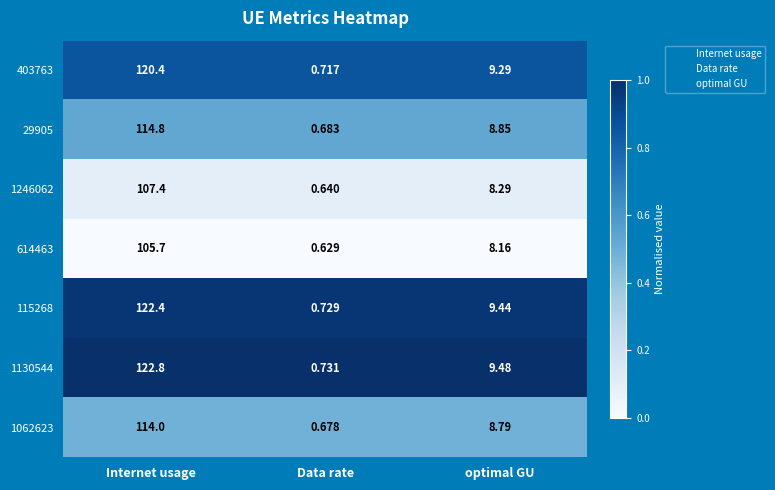

Rank the categories by 1246062 value from highest to lowest.

Internet usage, optimal GU, Data rate